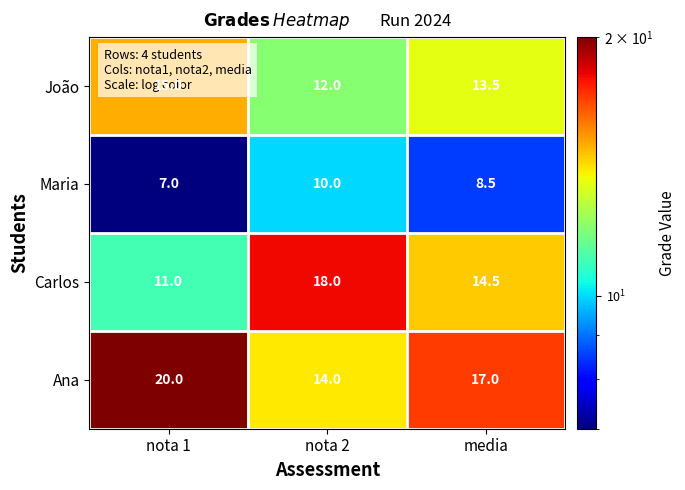

Where does the Carlos series first go above 14?

nota 2